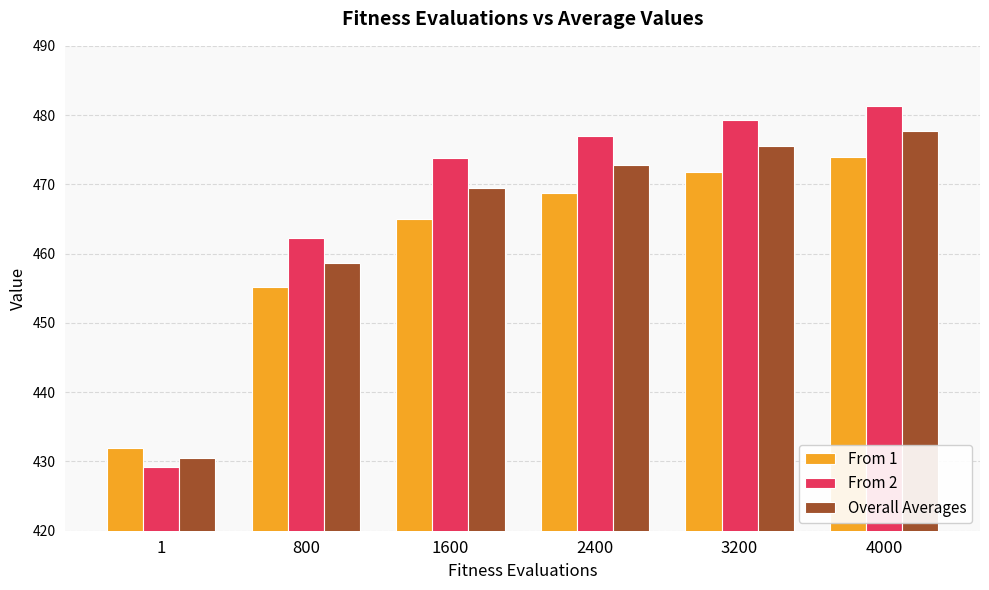

How many groups of bars are there?

6